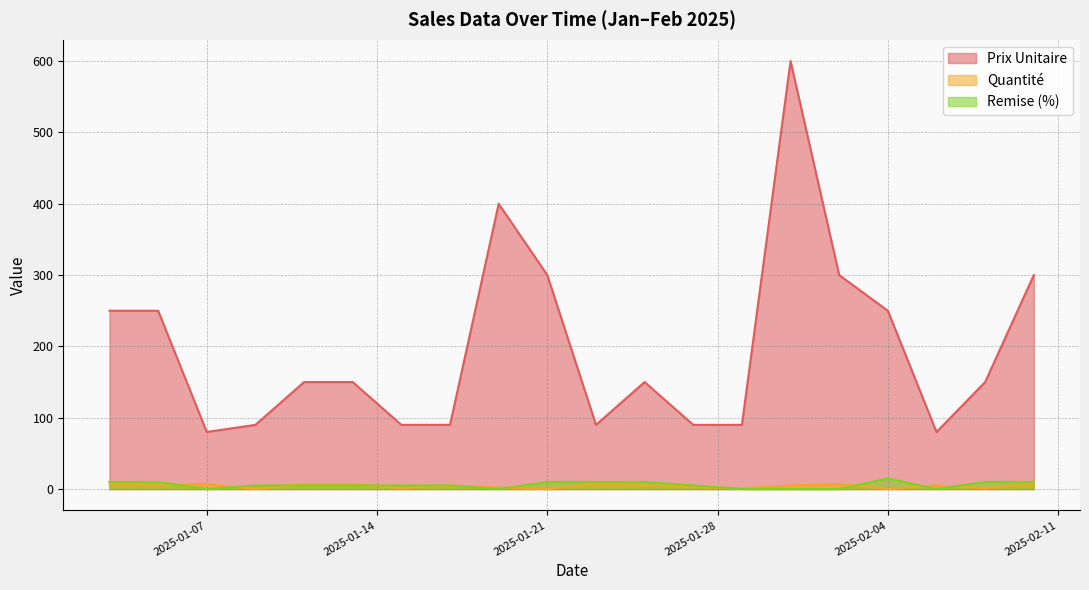

What position from the left is 2025-01-27?

13